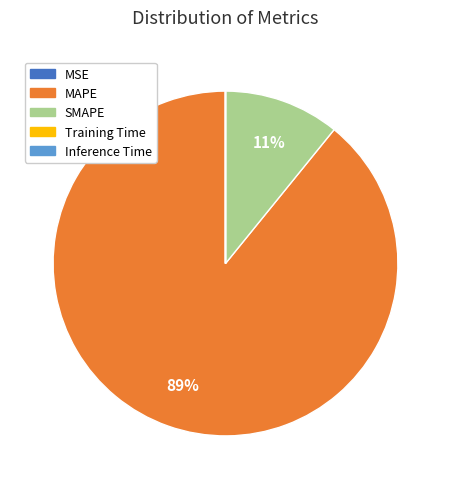

True or false: MAPE accounts for 94% of the total.

False